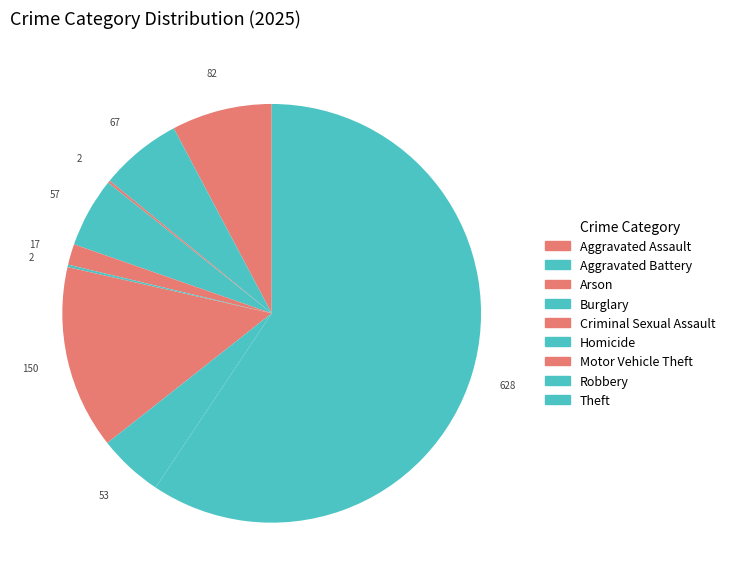

Is the sum of Arson and Aggravated Assault greater than half?

No